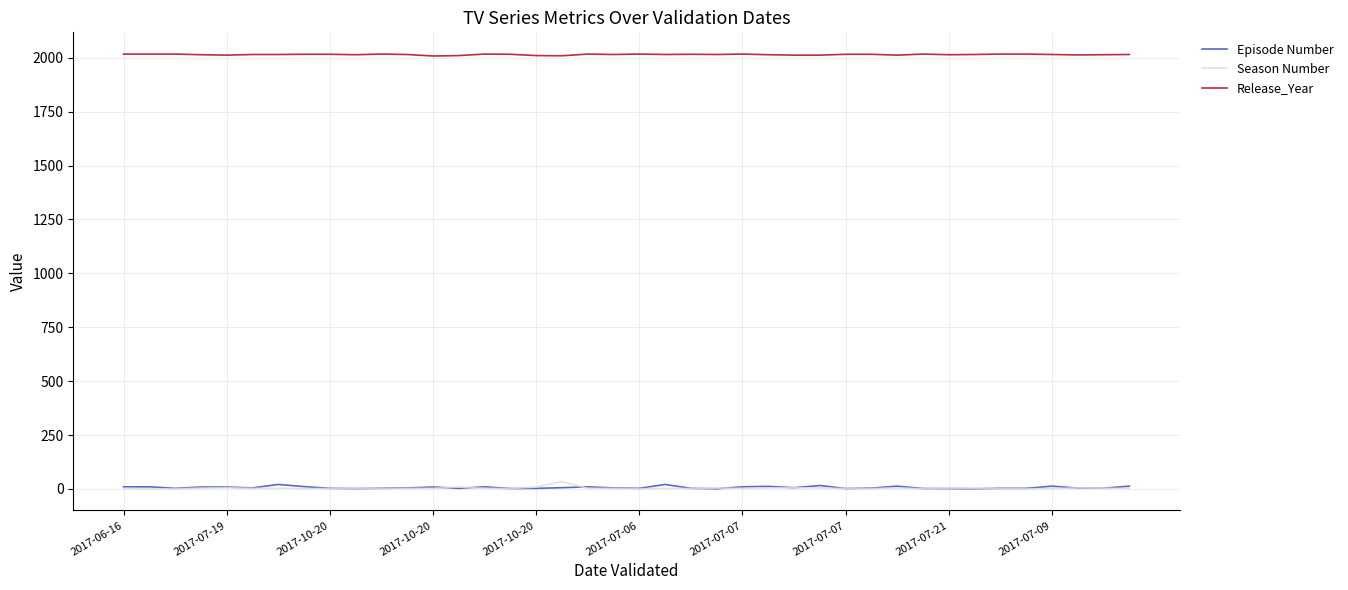

True or false: Season Number and Release_Year cross at least once.

False